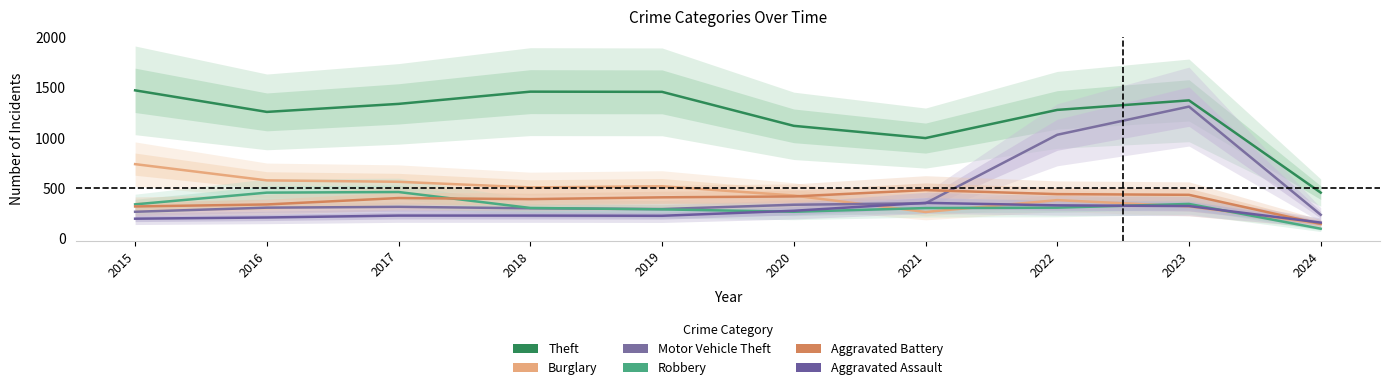

True or false: Theft and Aggravated Assault cross at least once.

False